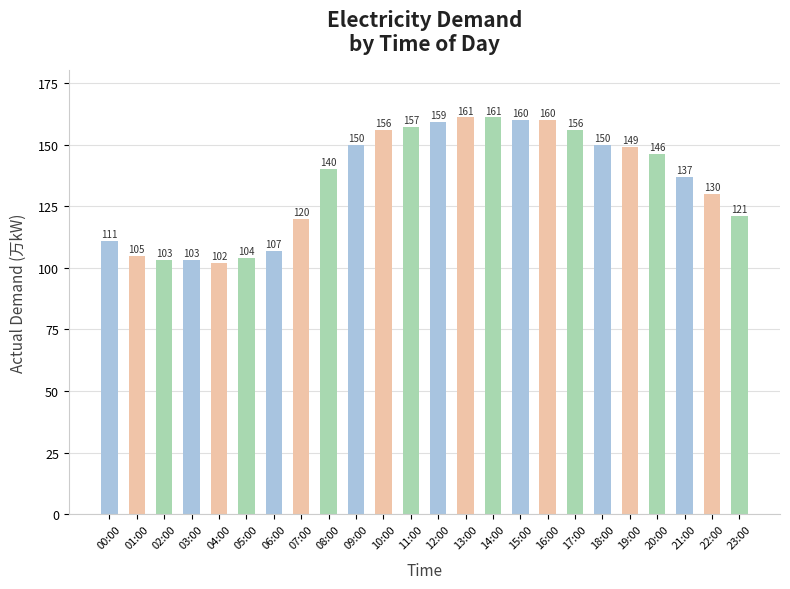

Which label corresponds to the smallest value in the chart?

04:00